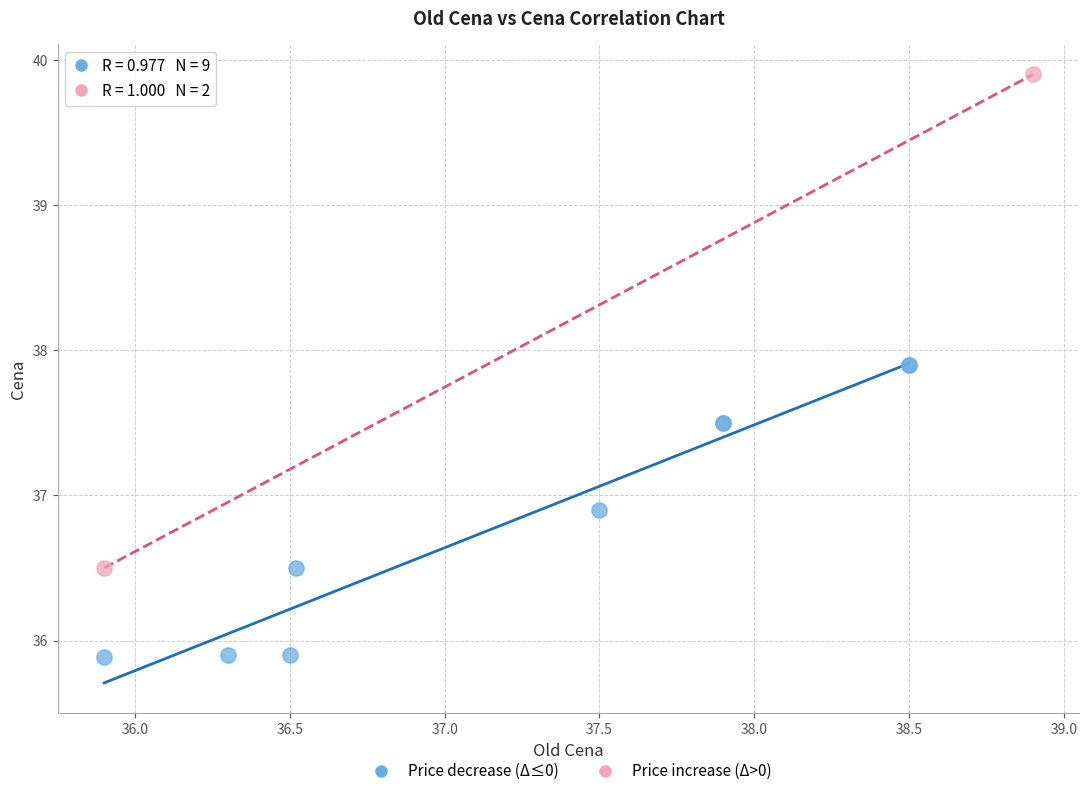

Which series has the largest Y range (max minus min)?

Price increase (Δ>0)